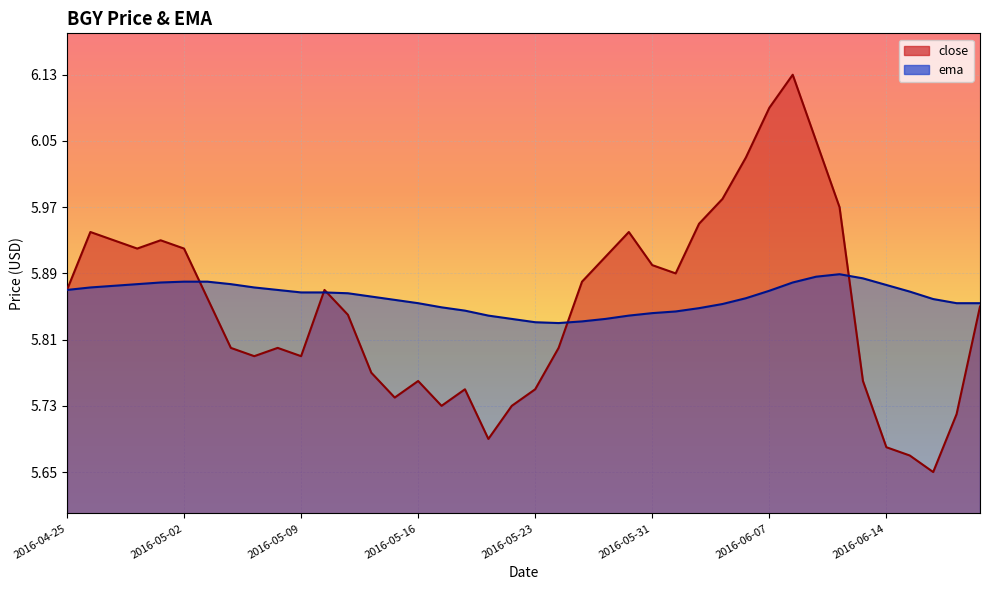

What is the sum of the close values at 2016-06-16 and 2016-05-05?

11.4